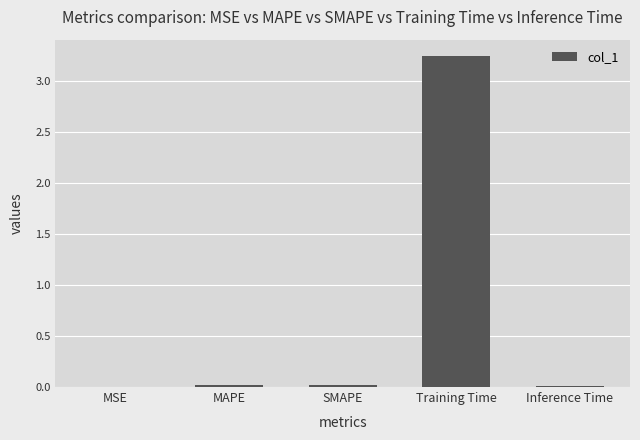

Which label corresponds to the largest value in the chart?

Training Time